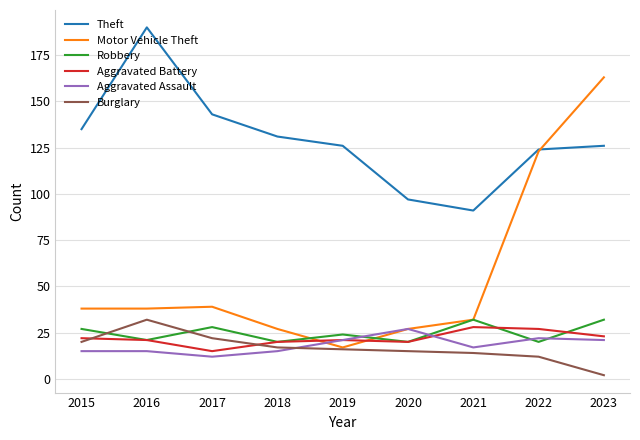

Is it true that Aggravated Battery equals 28 at 2021?

True